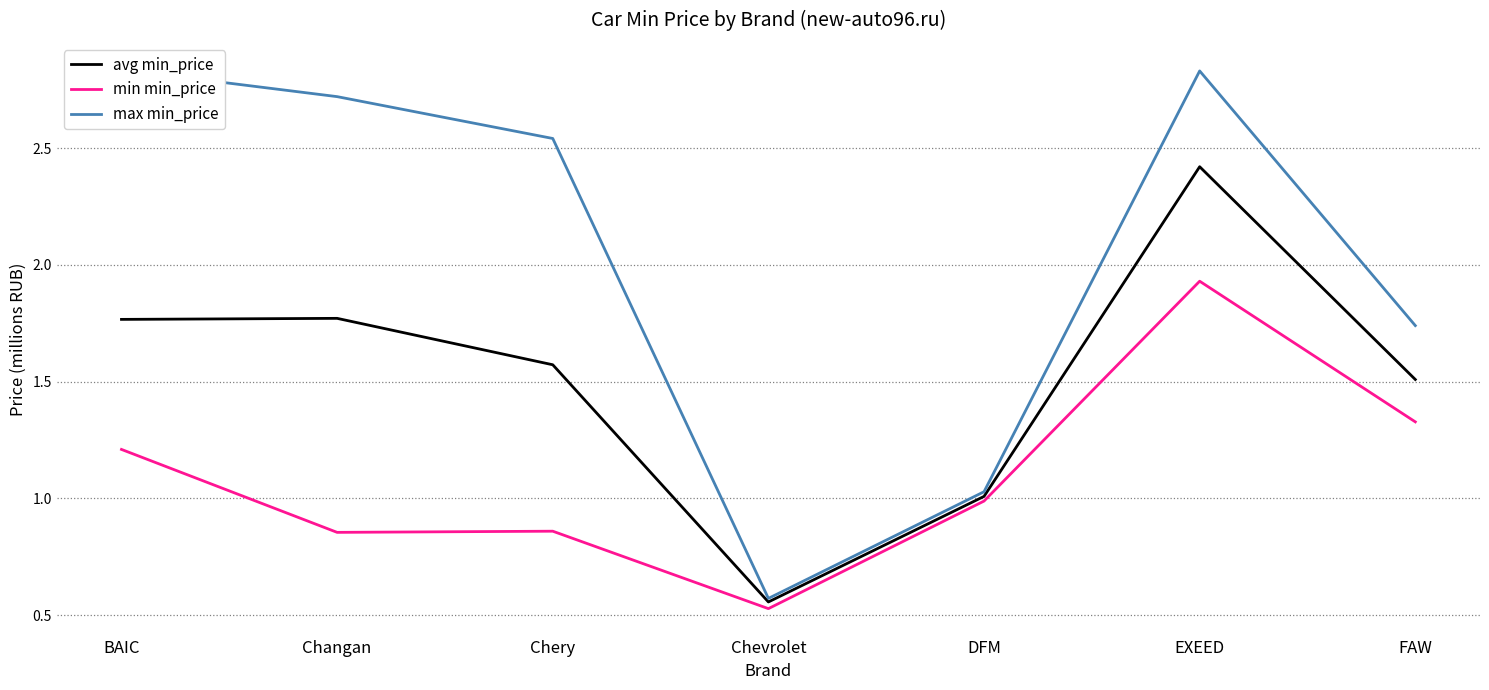

What is the value of the min min_price point at the 2nd from the left?

0.9